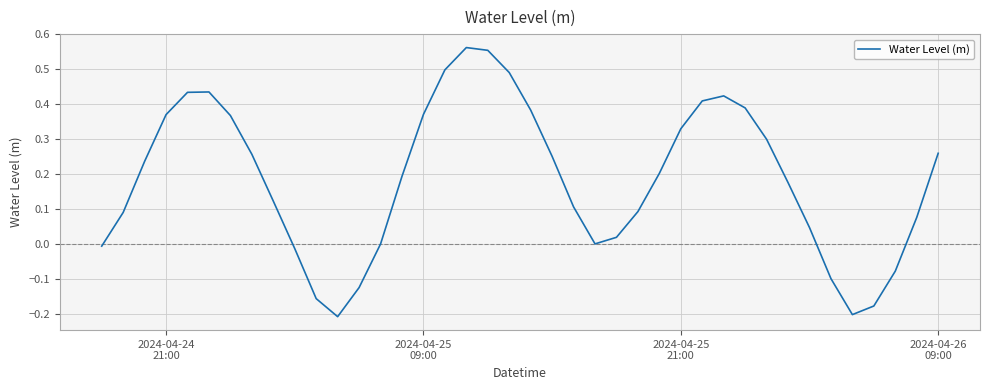

What is the difference between the maximum and minimum values?

0.8